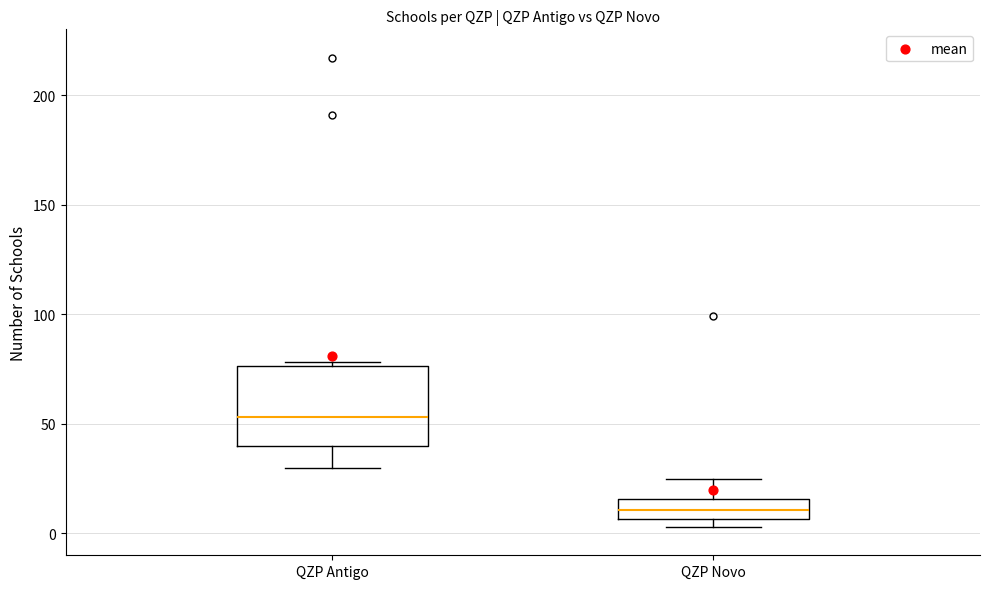

Where does the upper whisker of the box for QZP Novo end on the y-axis? The values are not printed on the chart, so give them approximately, as read against the axis.

25